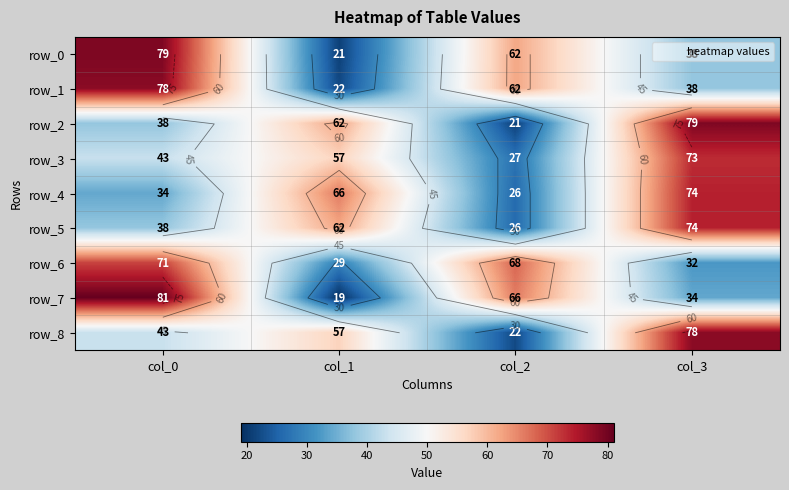

The row_5 series shows 26 at col_2. True or false?

True